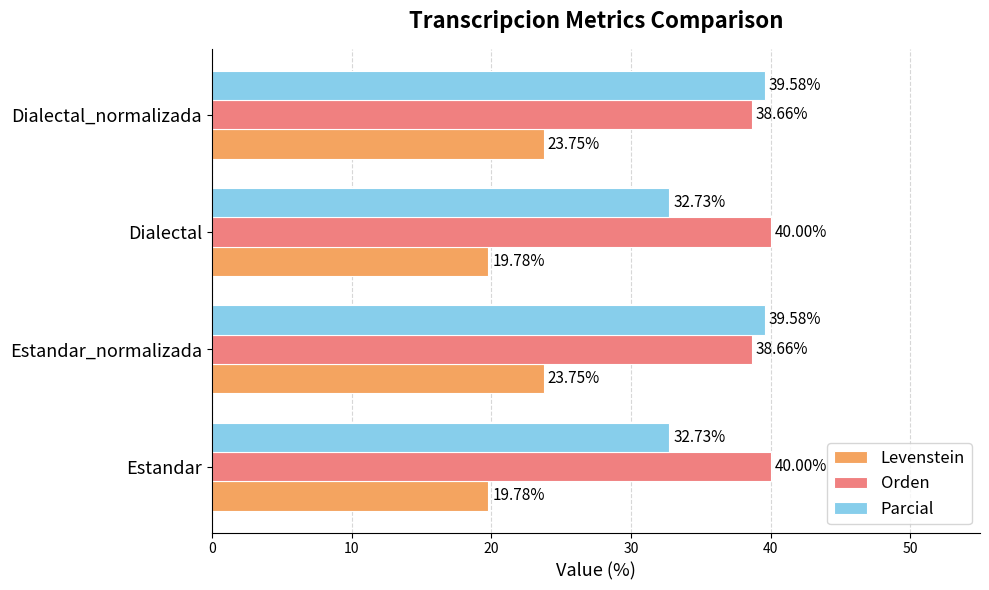

What is the sum of all Parcial values?

144.6